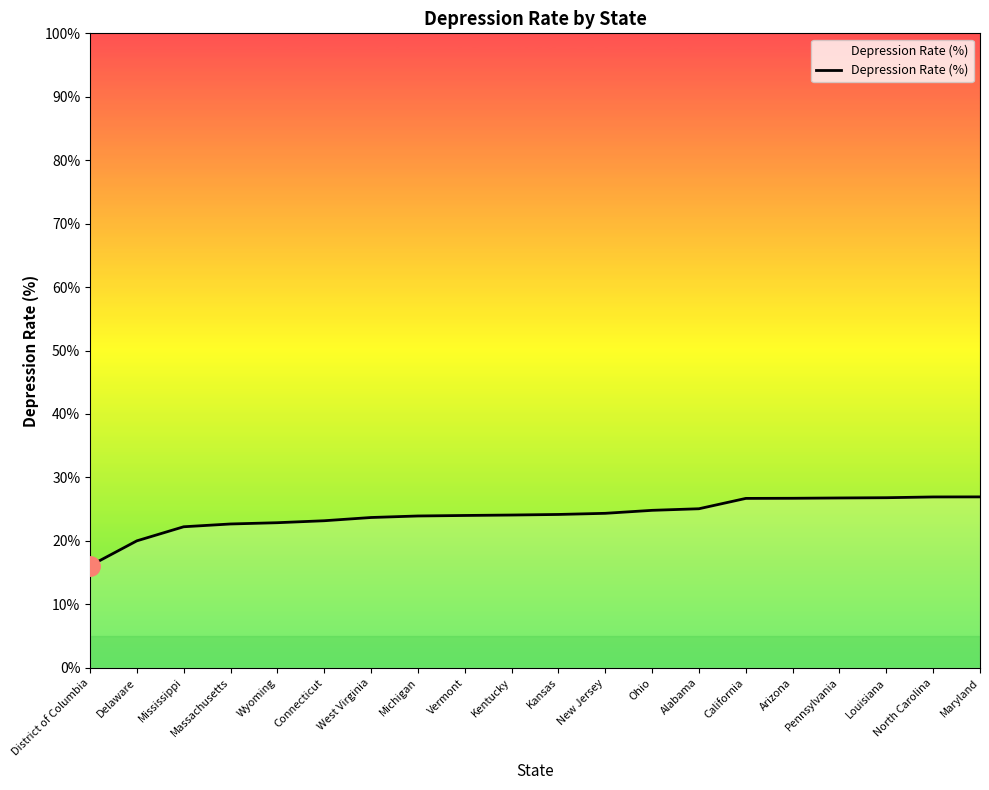

Does the chart display data point markers on the line(s)?

No